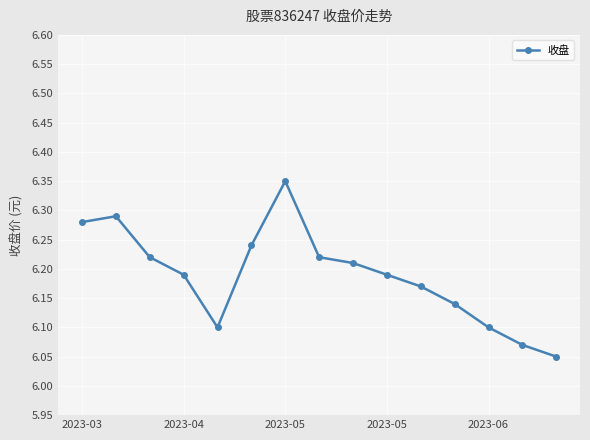

True or false: the data has more than 1 interior local peaks.

True